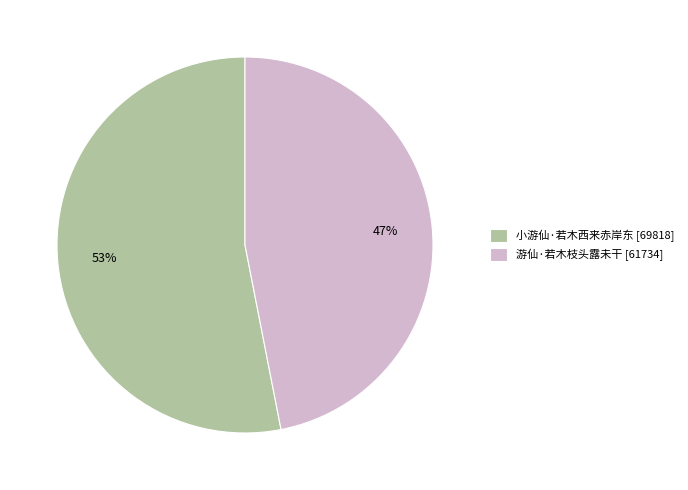

The 小游仙·若木西来赤岸东 slice represents 46% of the pie. True or false?

False